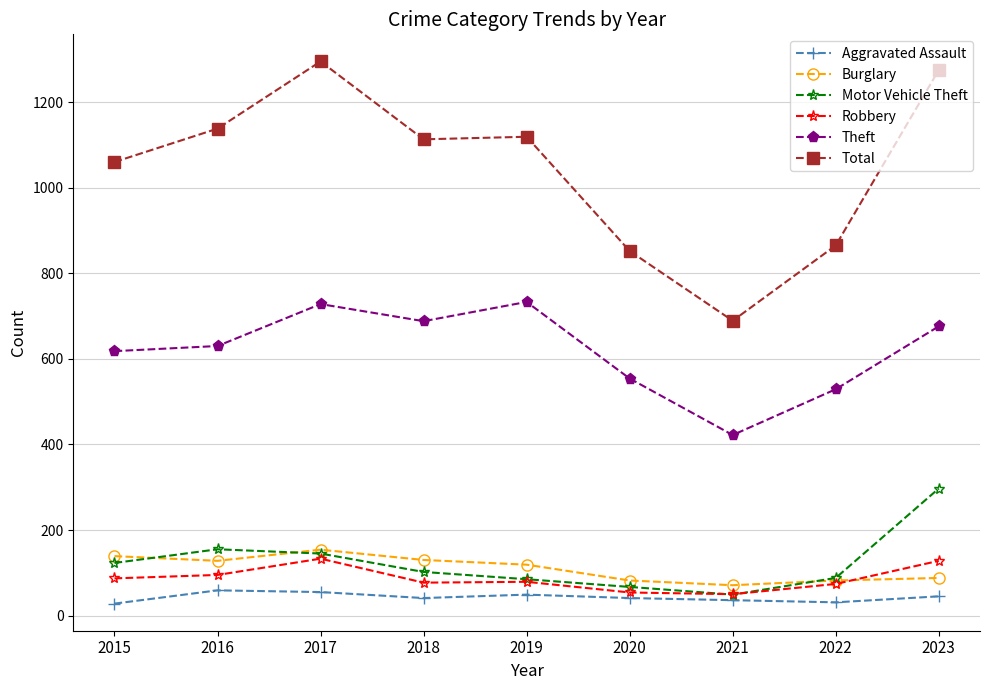

True or false: Theft has a value of 688 at 2018.

True